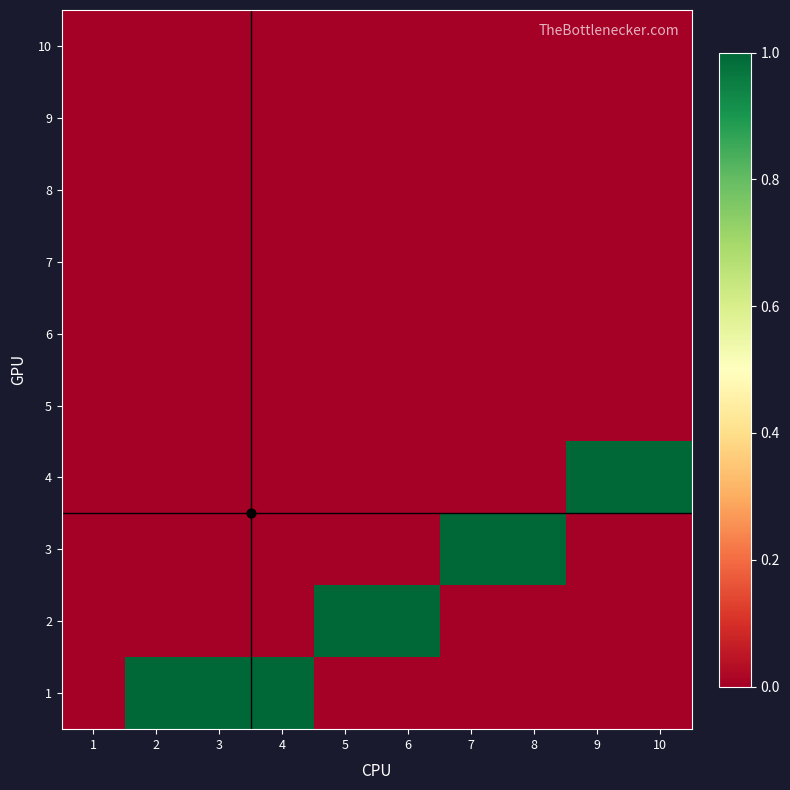

At which category does the chart reach its peak across all series?

2